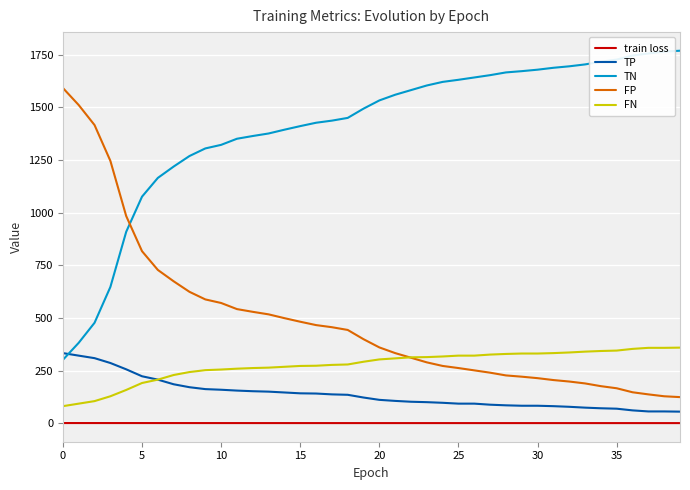

True or false: FP and train loss intersect in this chart.

False